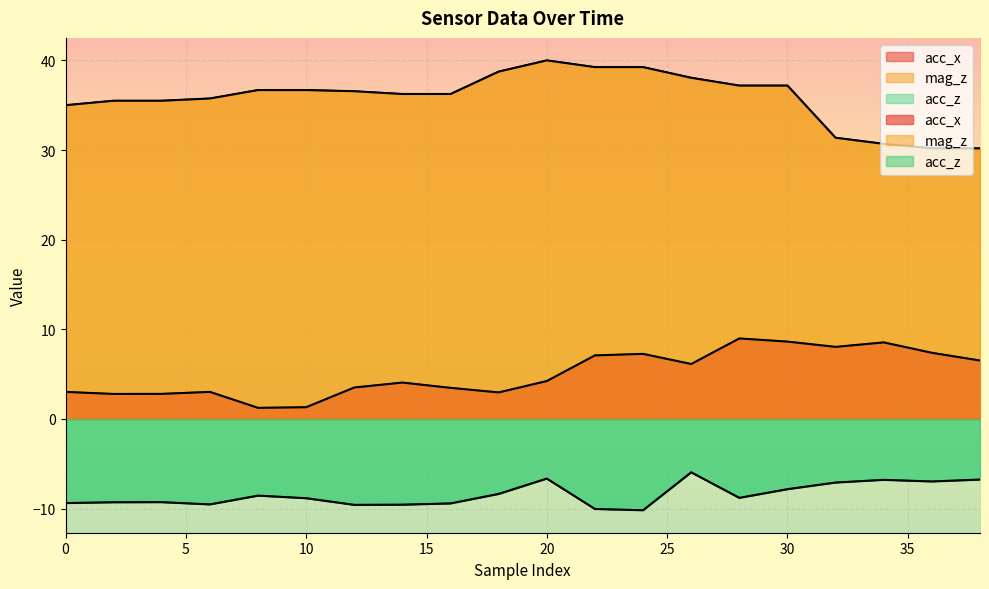

What is the highest value of the acc_z series?

-6.0